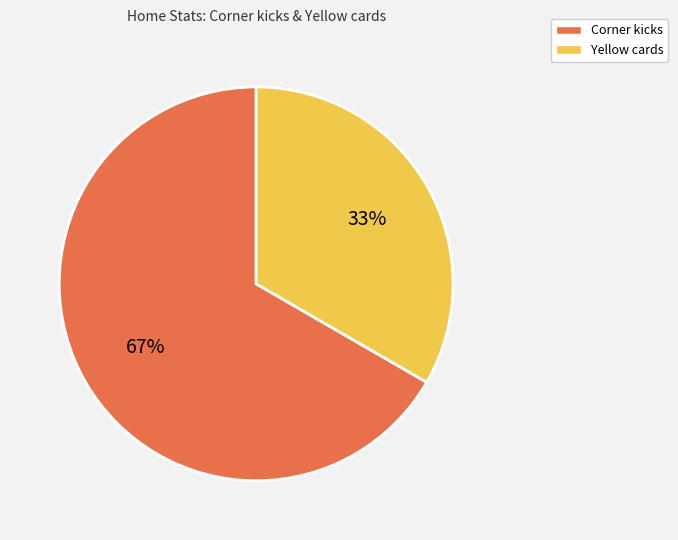

Count the number of slices in the pie.

2